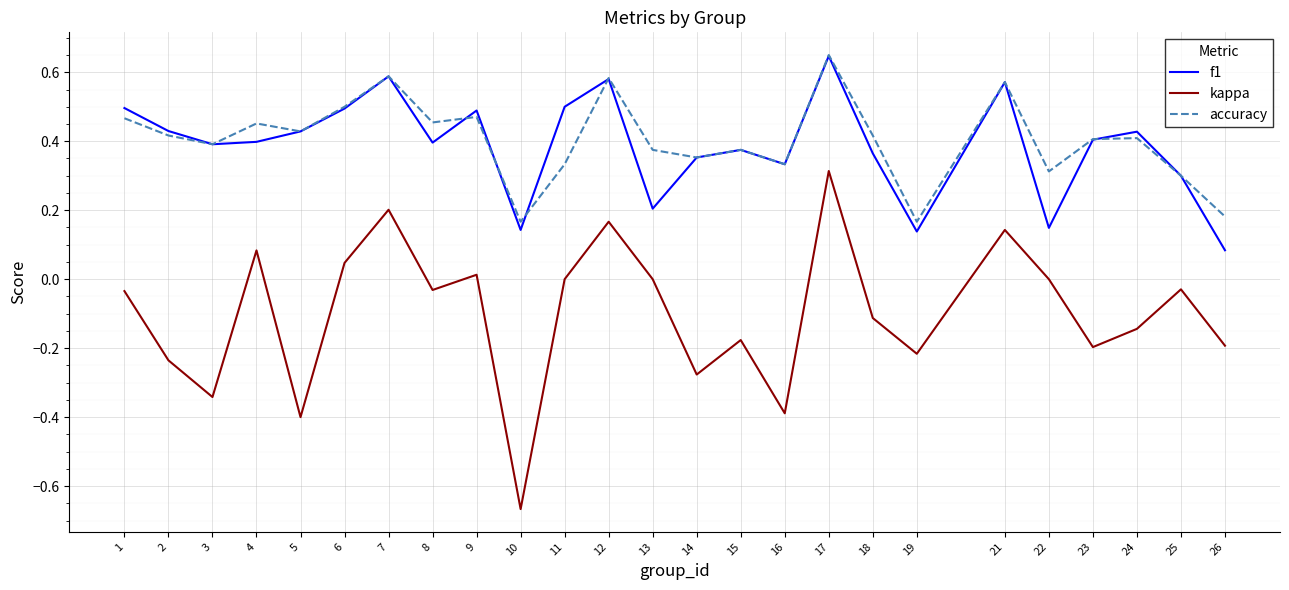

Does the chart have visible grid lines?

Yes